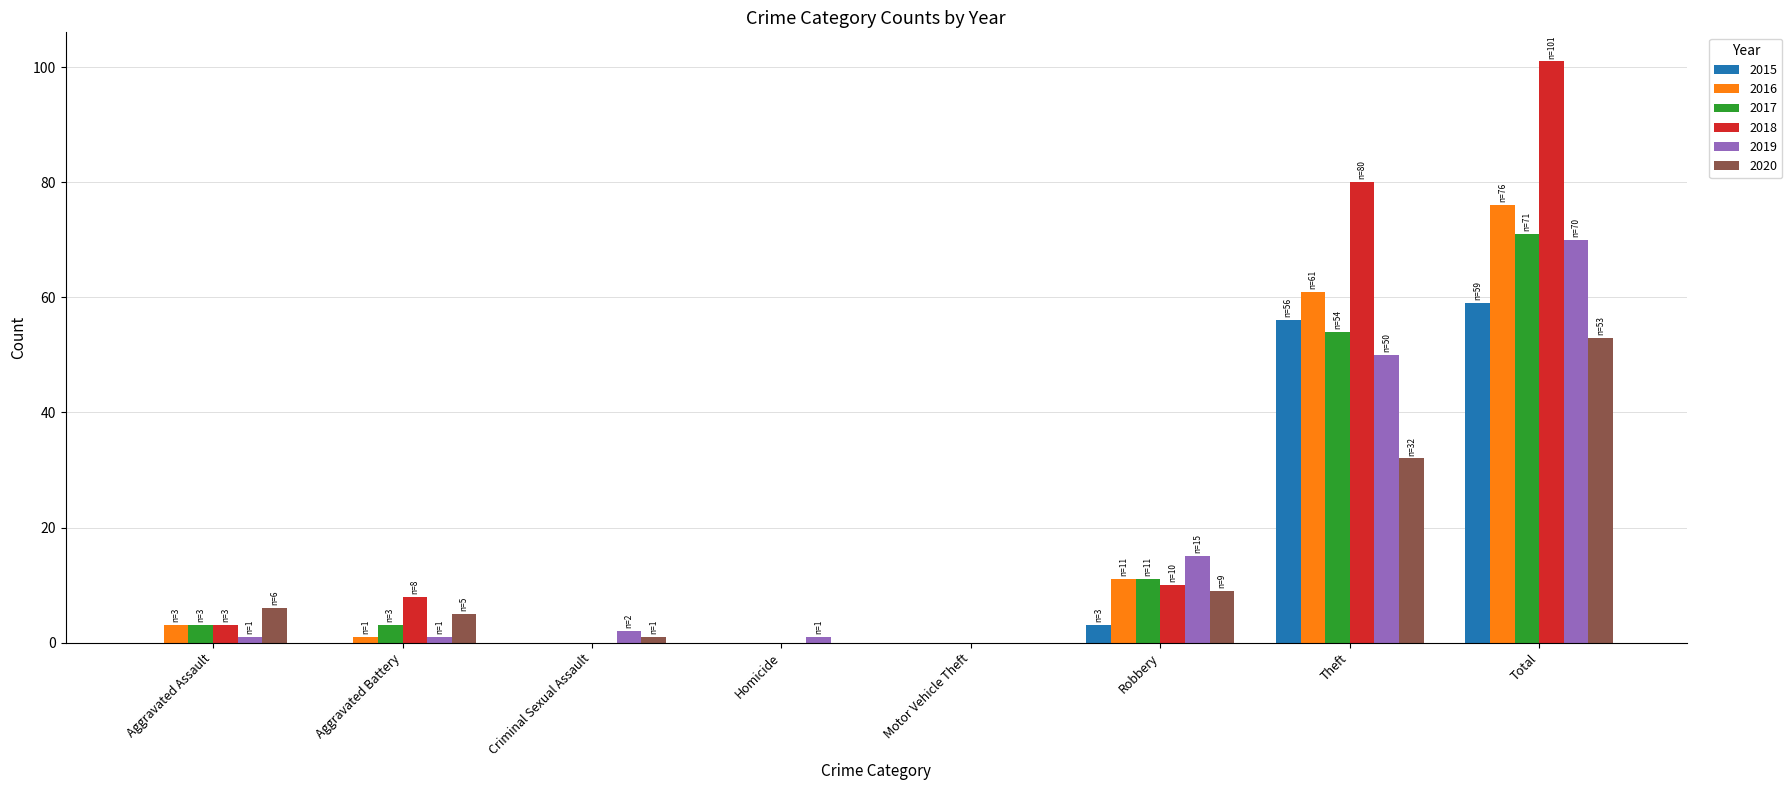

At which category is the sum across all series the highest?

Total